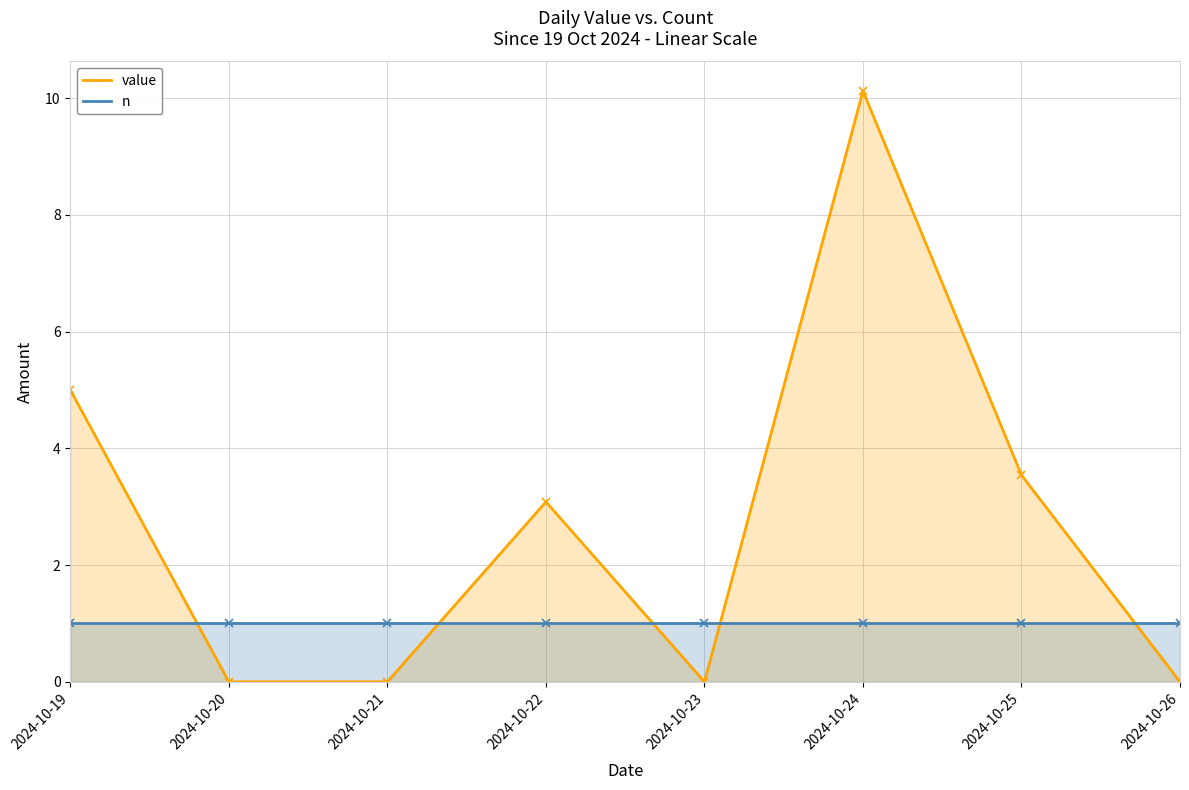

What is the sum of the n values at 2024-10-20 and 2024-10-25?

2.0